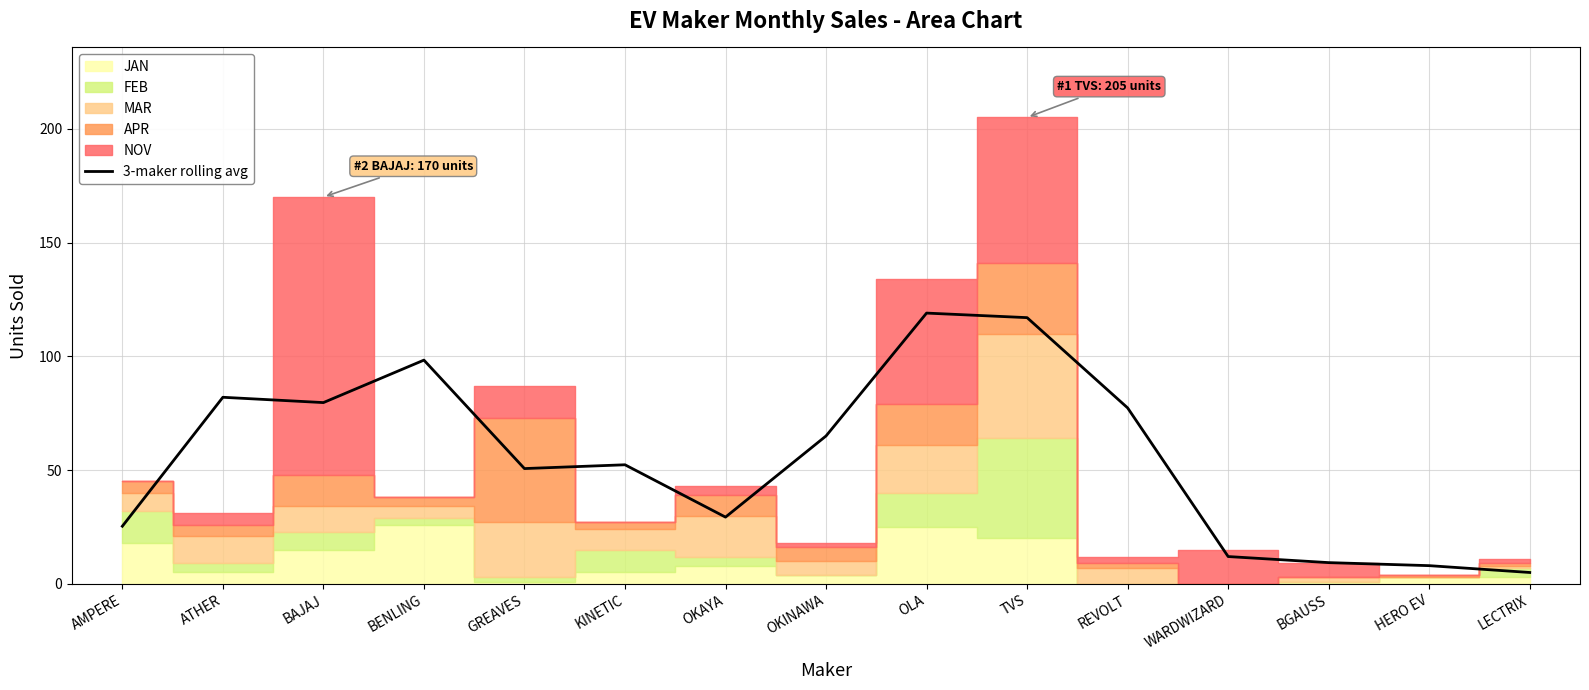

What position from the left is TVS?

10